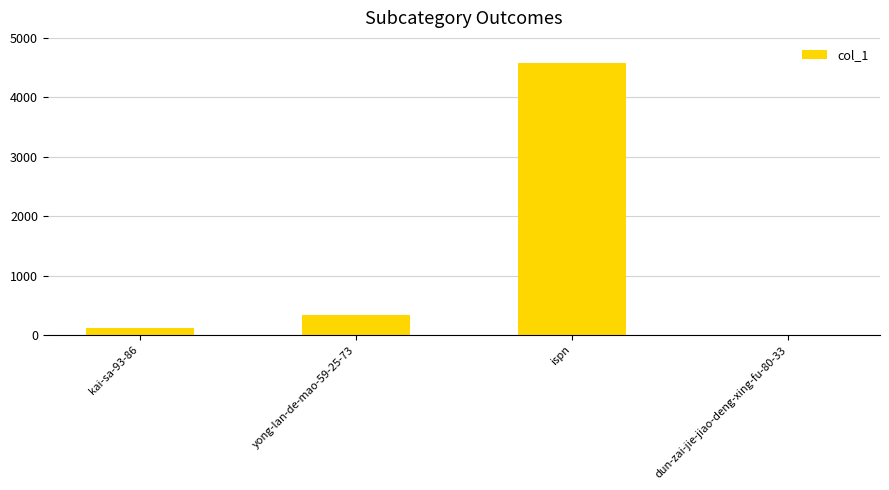

Which label corresponds to the largest value in the chart?

ispn